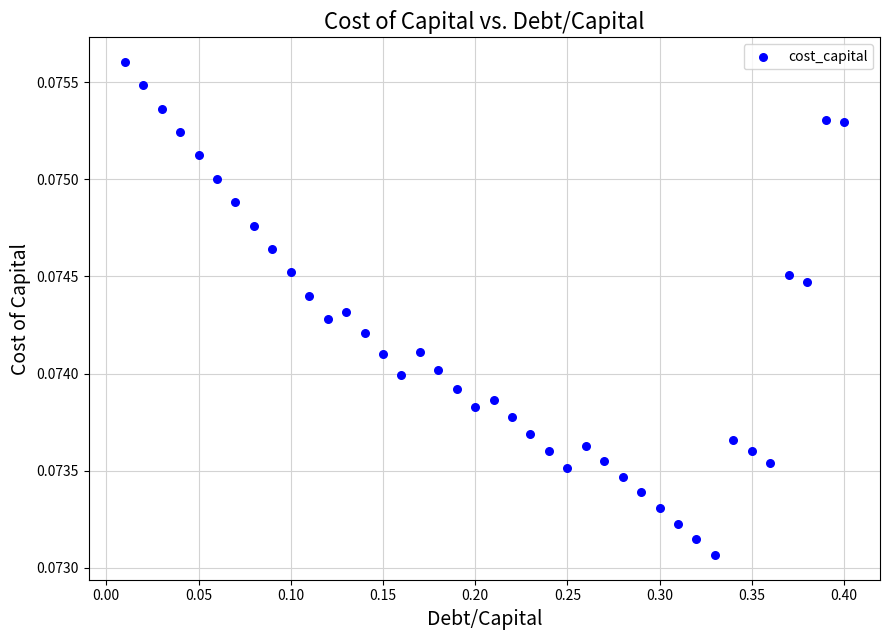

What is the range of X values (max minus min)?

0.4